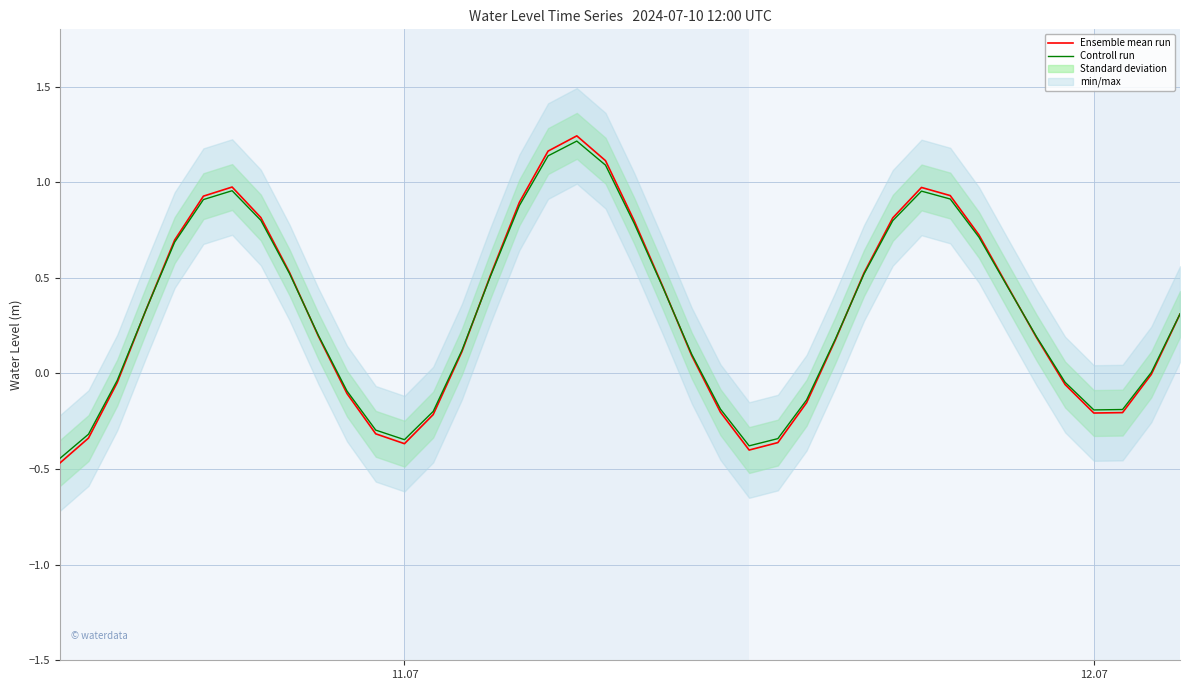

Is the value of Ensemble mean run at 32 greater than the value of Controll run at 12.07?

Yes